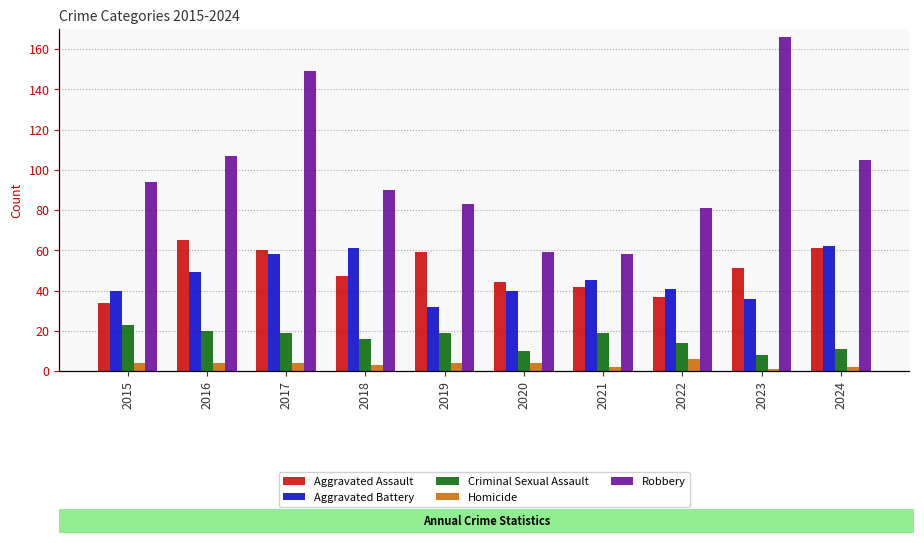

What is the minimum value shown in the chart?

1